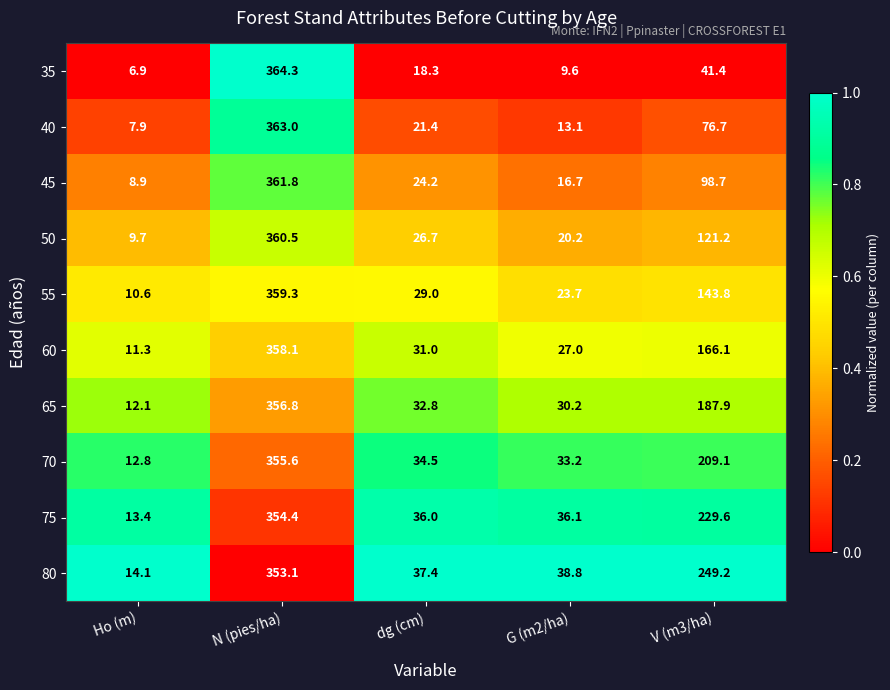

Is it true that 35 equals 9.6 at G (m2/ha)?

True